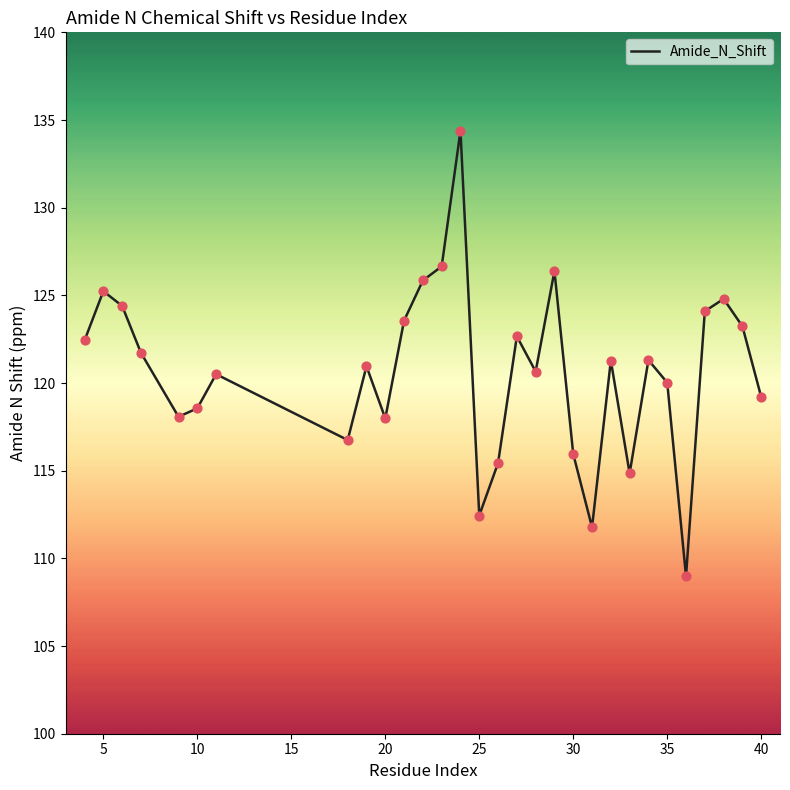

What is the maximum value shown in the chart?

134.4